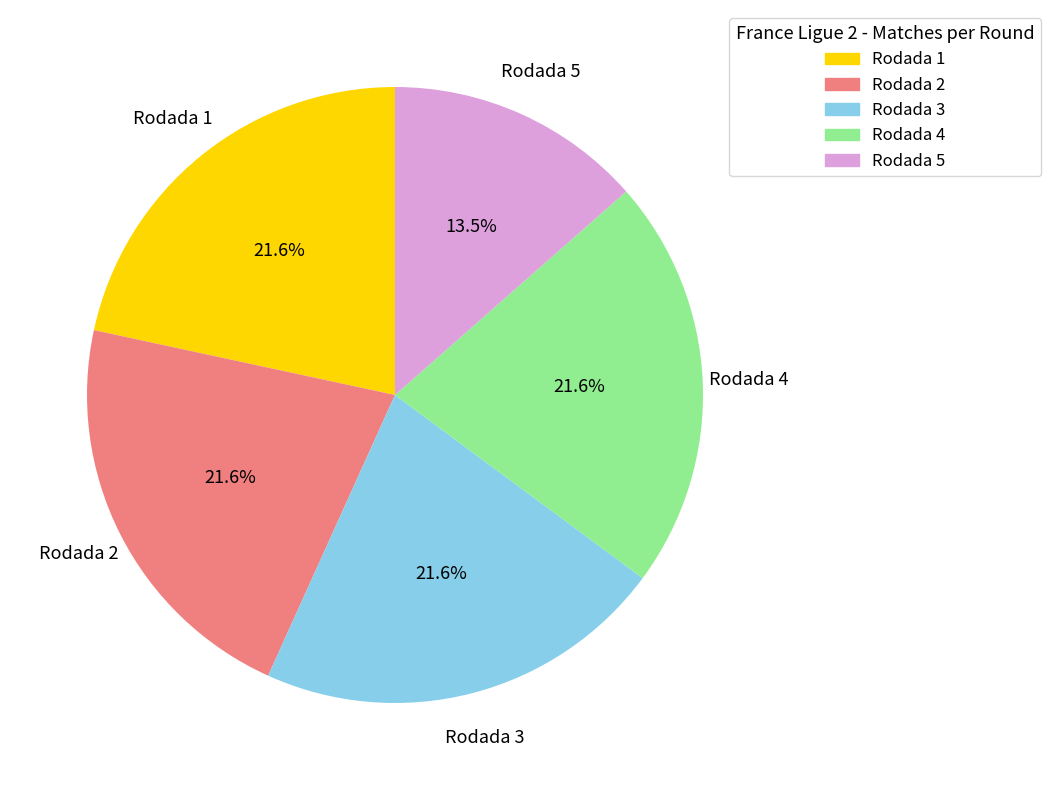

Approximately how many times larger is the value at Rodada 1 compared to Rodada 4?

1.0